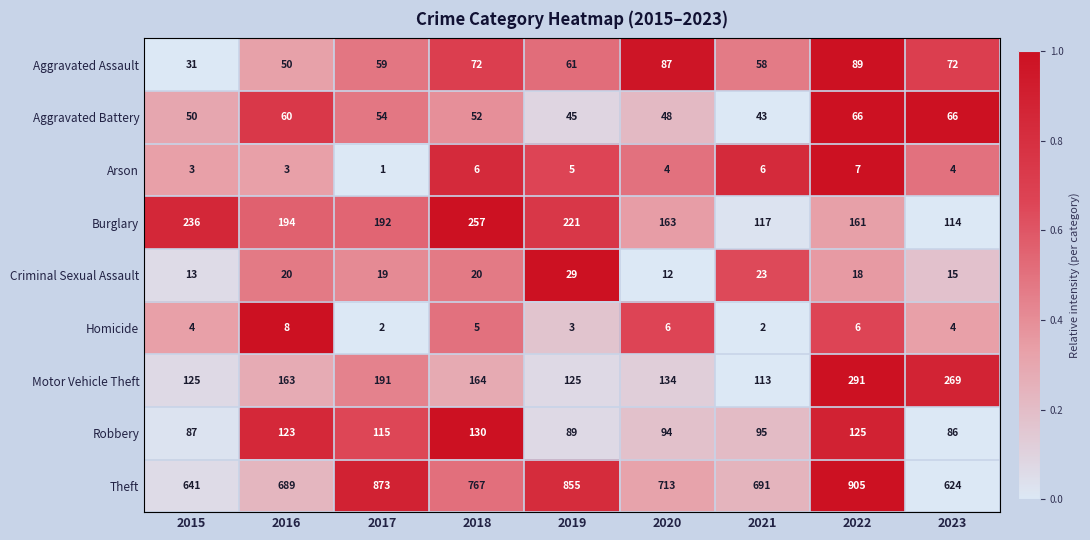

At which category does the chart reach its minimum across all series?

2017